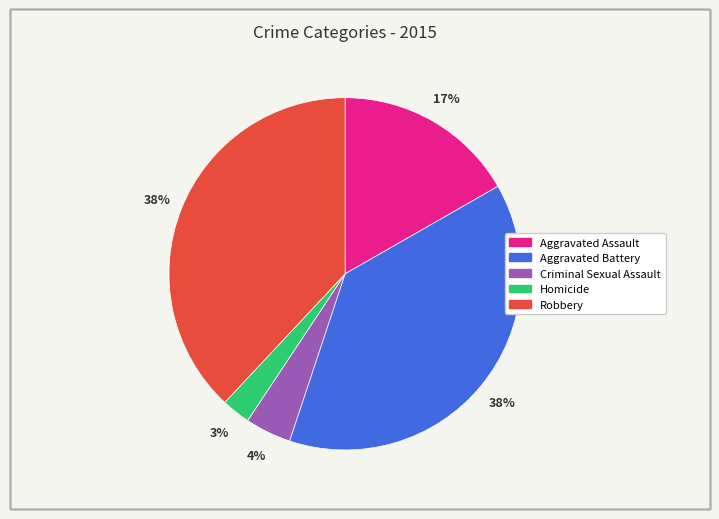

To the nearest percent, what percentage of the pie is Aggravated Battery?

38%